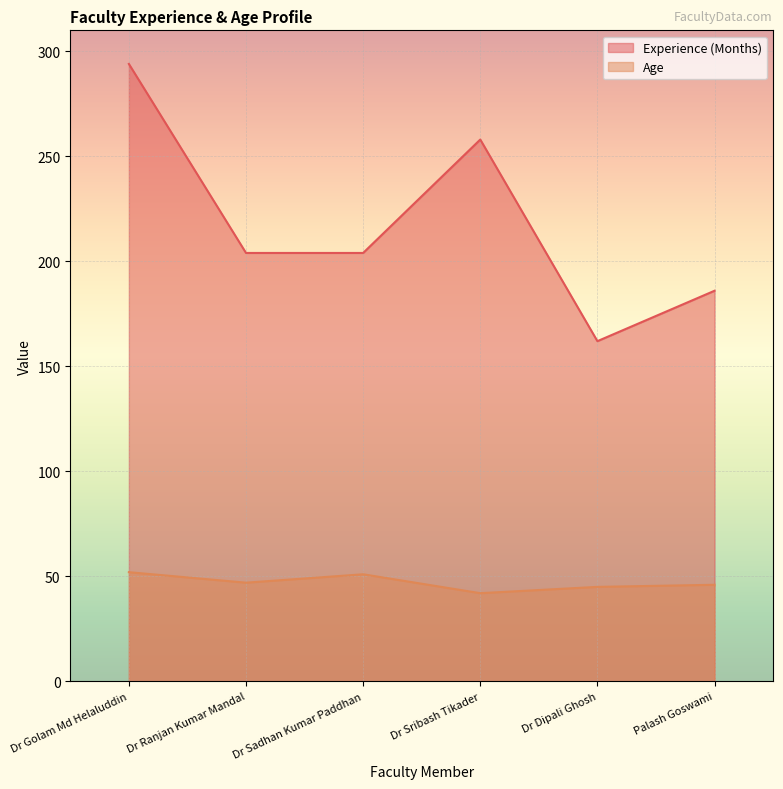

True or false: Experience (Months) and Age intersect in this chart.

False